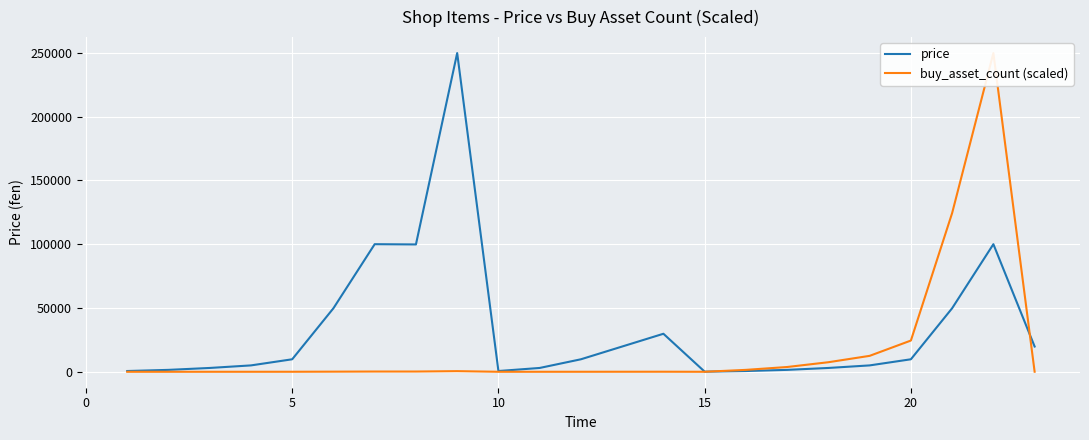

How many lines are shown in the chart?

2